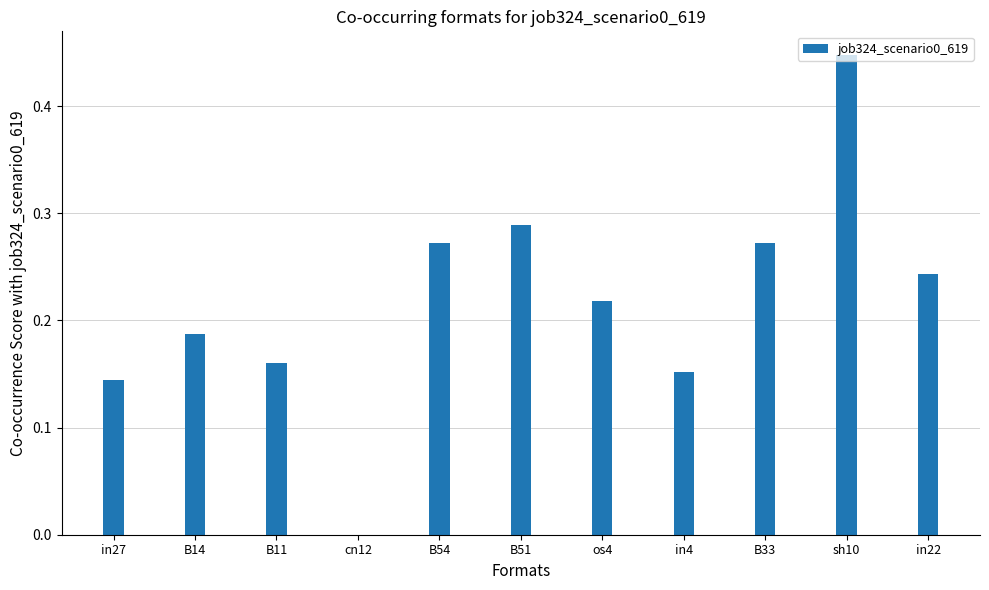

The chart shows a value of -0.2 at cn12. True or false?

False